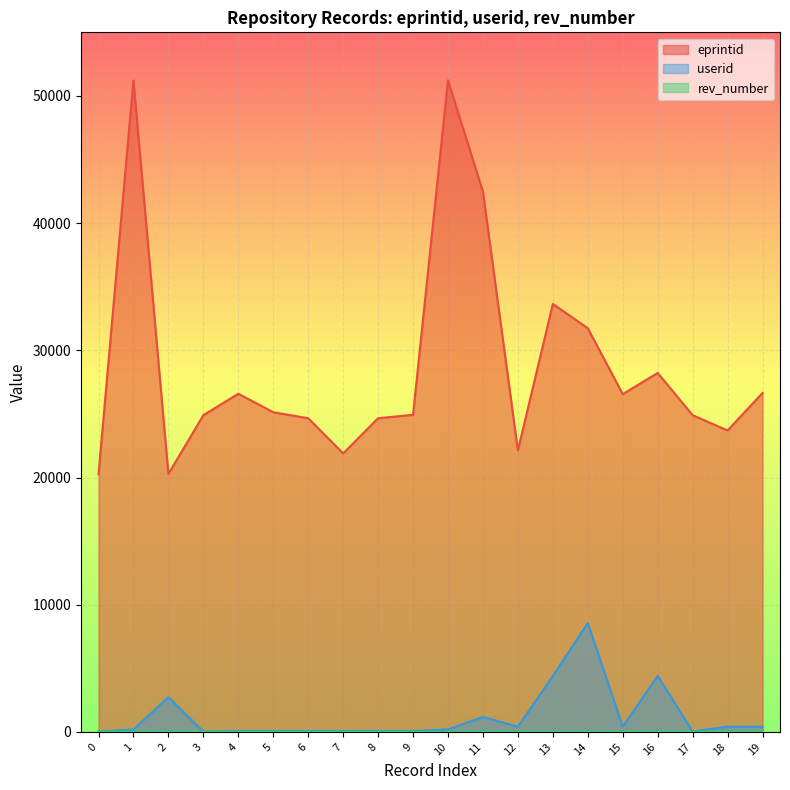

What is the lowest value of the eprintid series?

20258